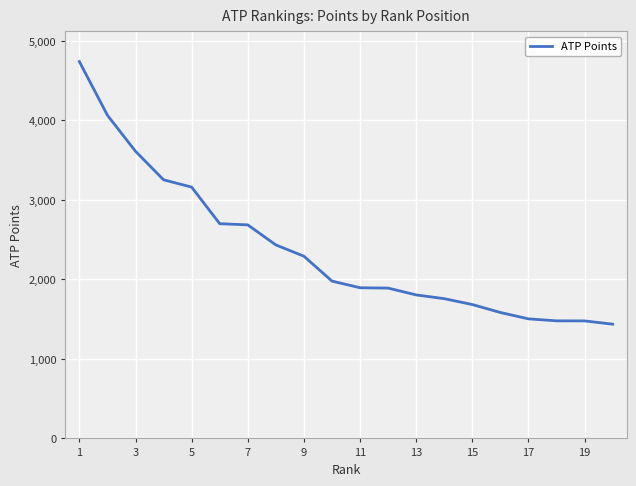

What is the difference between the maximum and minimum values?

3303